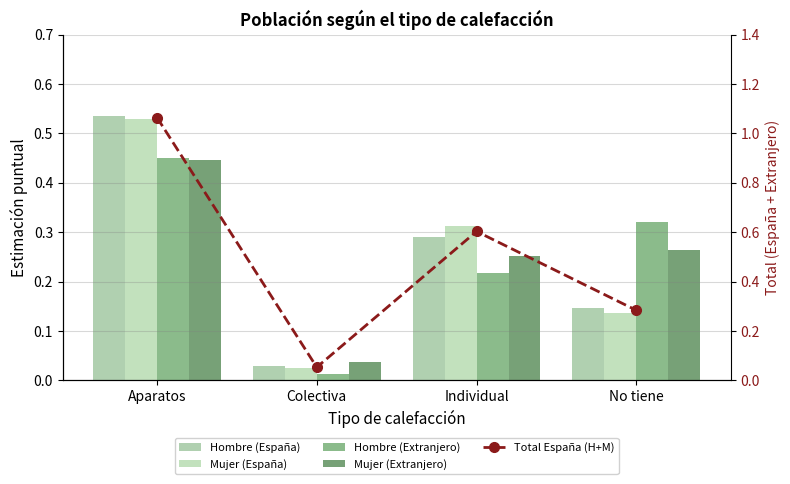

What is the value of the Mujer (Extranjero) bar at the 3rd from the left?

0.3